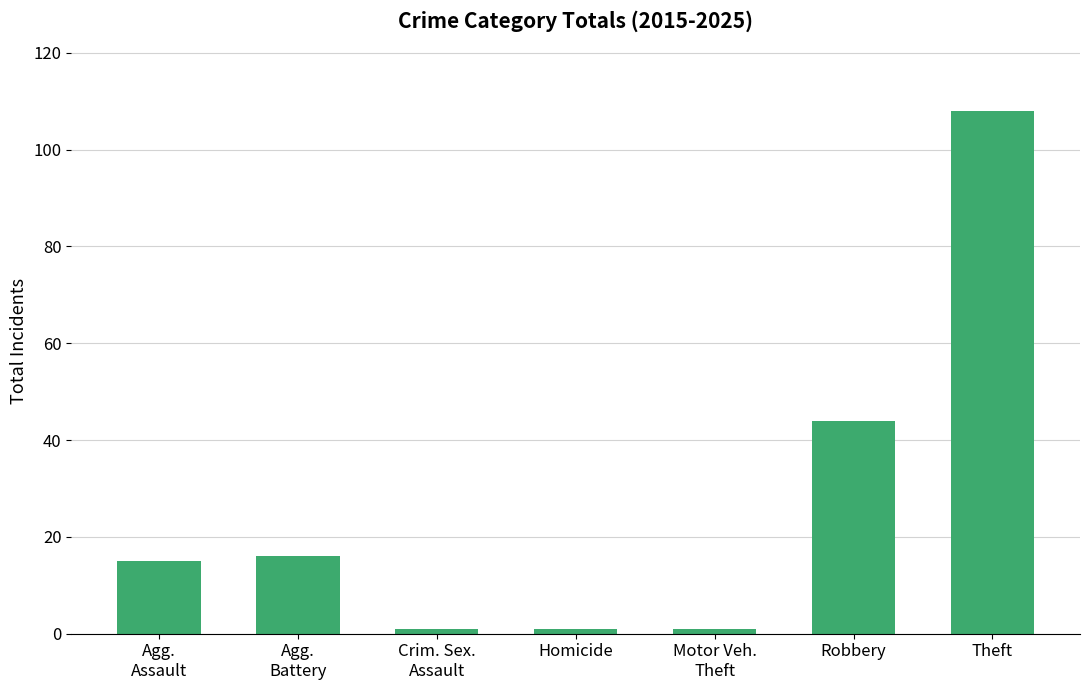

What is the maximum value shown in the chart?

108